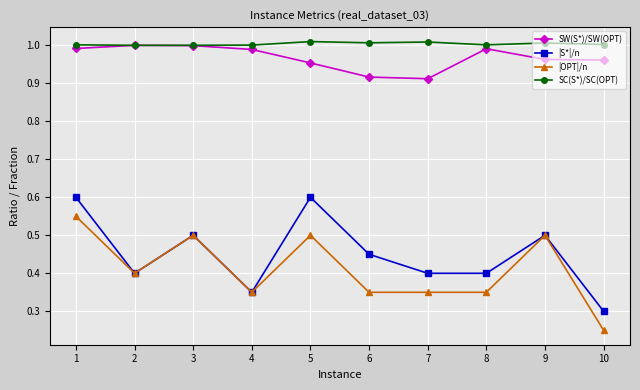

At 10, list the series in order from smallest to largest.

|OPT|/n, |S*|/n, SW(S*)/SW(OPT), SC(S*)/SC(OPT)